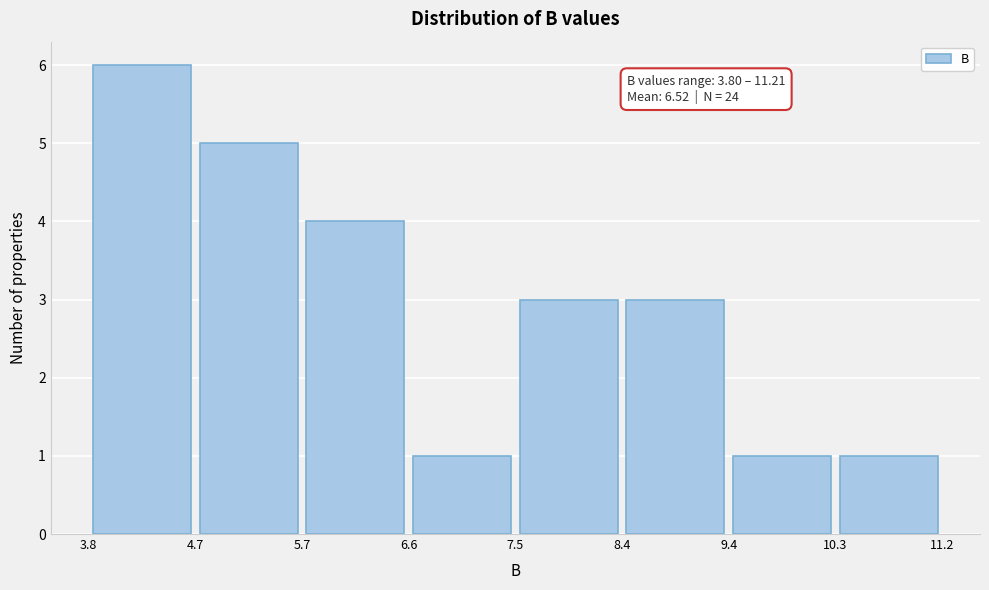

Over which range of the x-axis is the bar tallest?

3.8 to 4.7